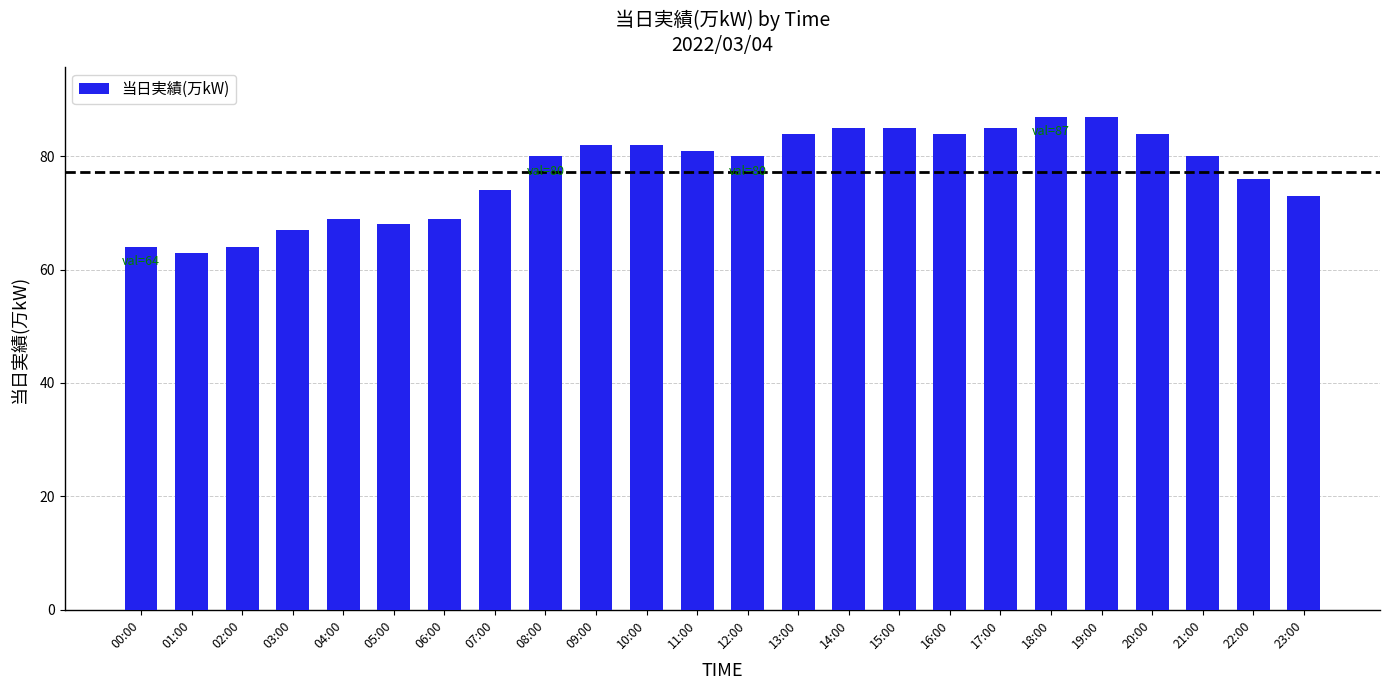

Reading left to right, extract all data points from this chart.

00:00=64	01:00=63	02:00=64	03:00=67	04:00=69	05:00=68	06:00=69	07:00=74	08:00=80	09:00=82	10:00=82	11:00=81	12:00=80	13:00=84	14:00=85	15:00=85	16:00=84	17:00=85	18:00=87	19:00=87	20:00=84	21:00=80	22:00=76	23:00=73